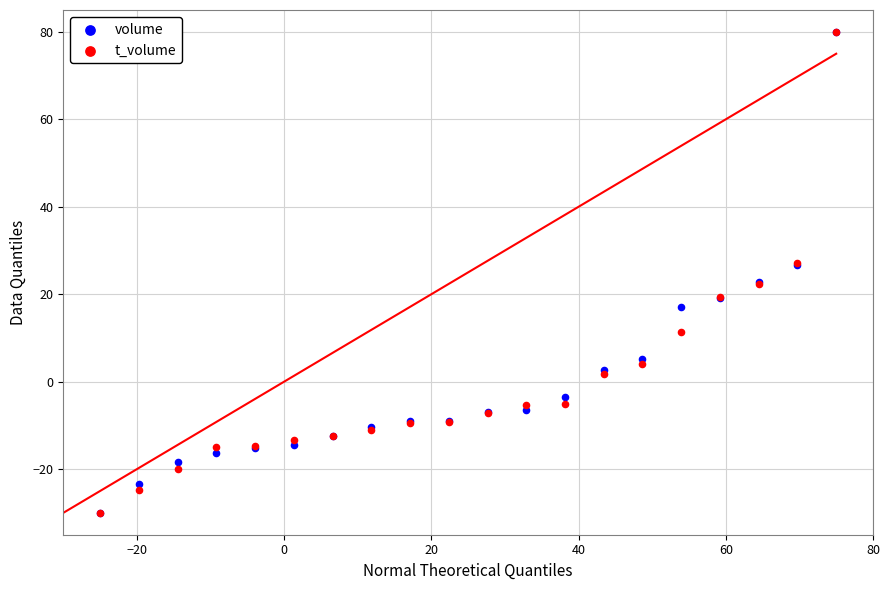

What are all the series names shown in the legend?

volume, t_volume